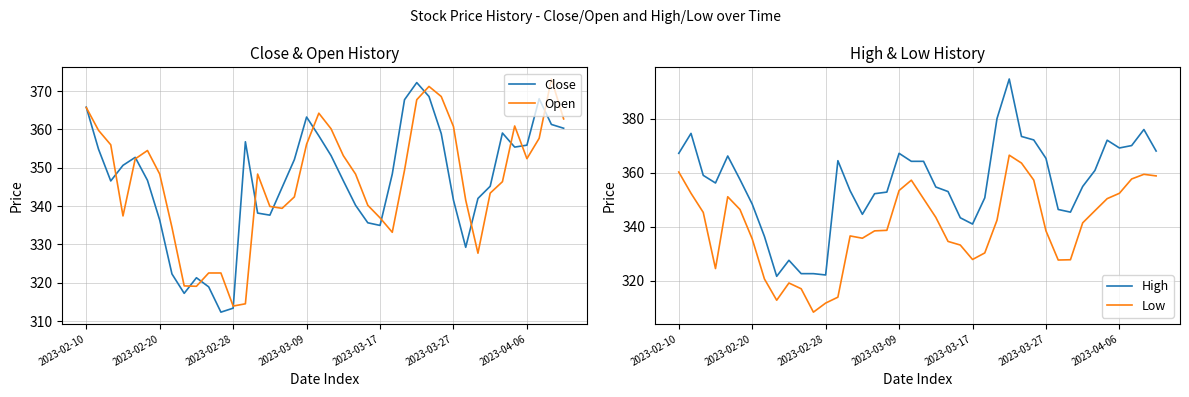

Count the number of data series in this chart.

4